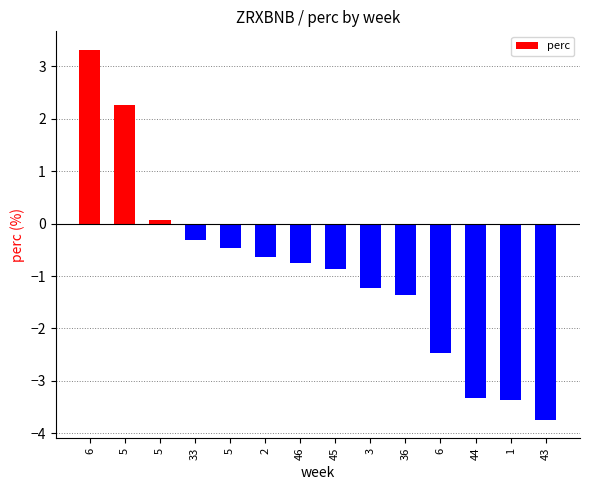

Are the bars grouped side by side (vs. stacked)?

No